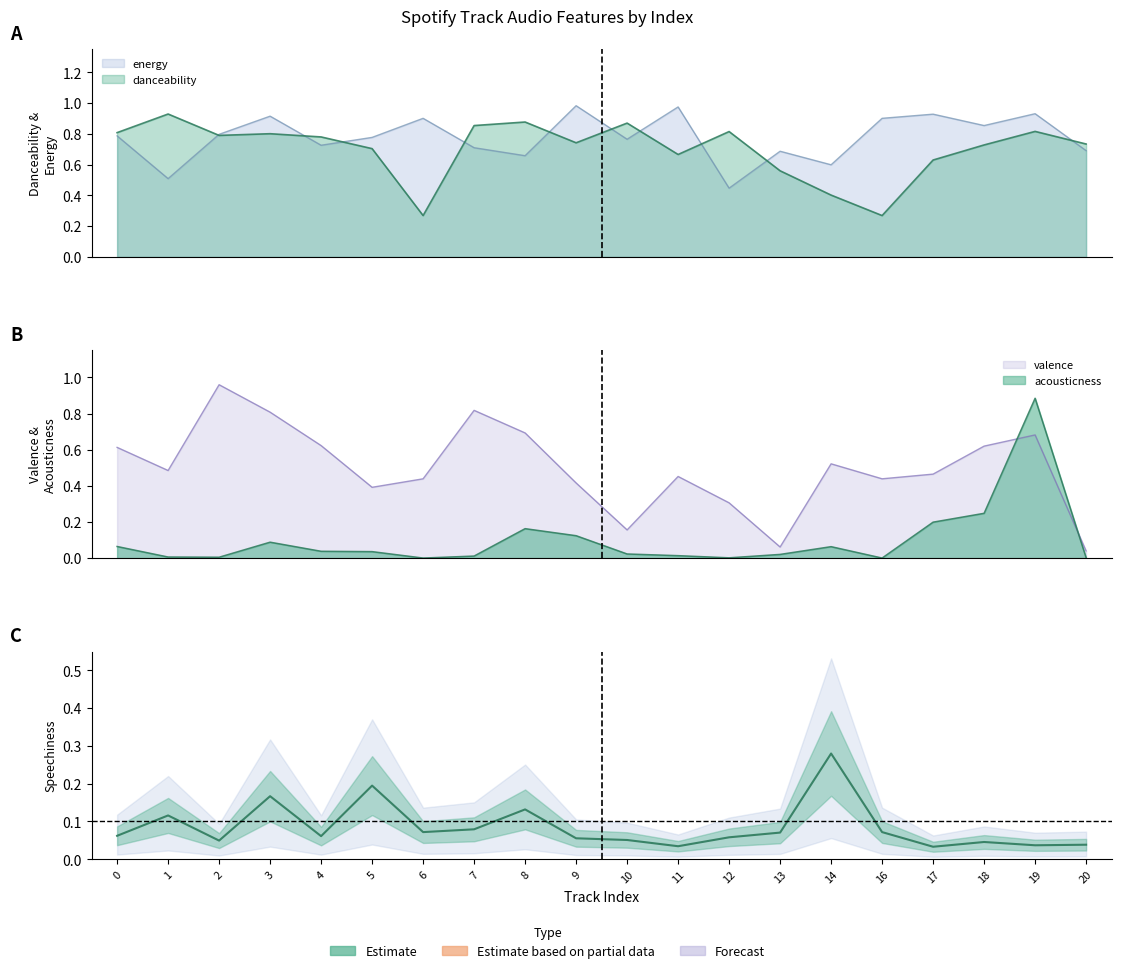

How many interior local valleys (lower than both neighbors) does the data have?

6